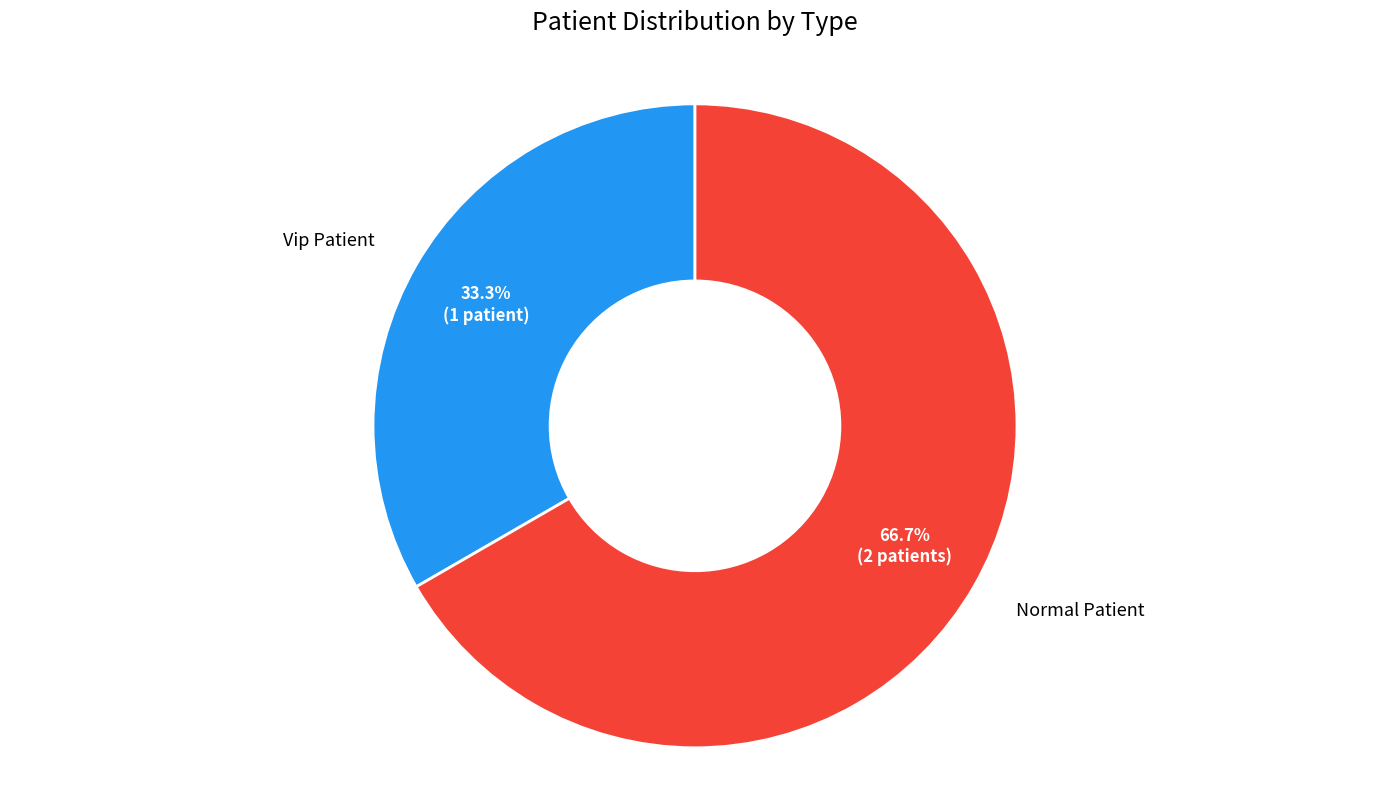

To the nearest percent, what is the difference between the Vip Patient and Normal Patient slice percentages?

33%